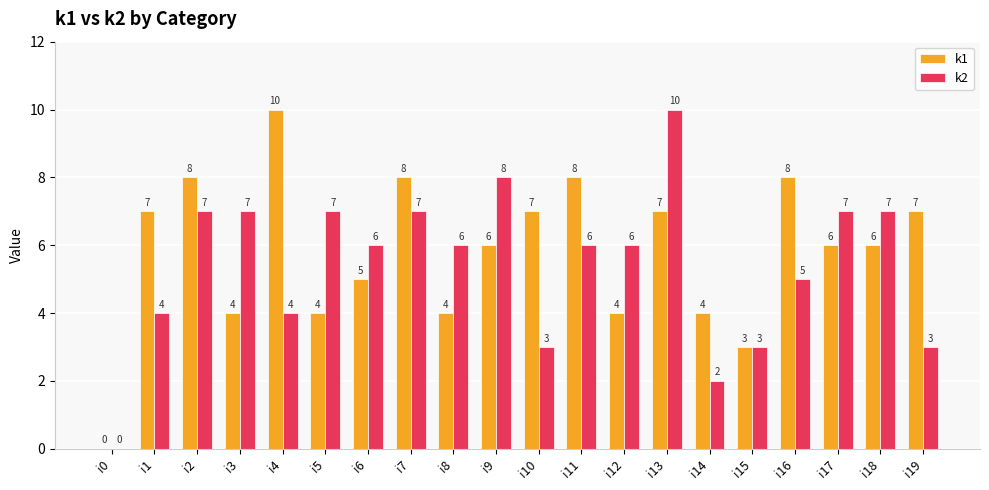

How many positive values does the k1 series have?

19